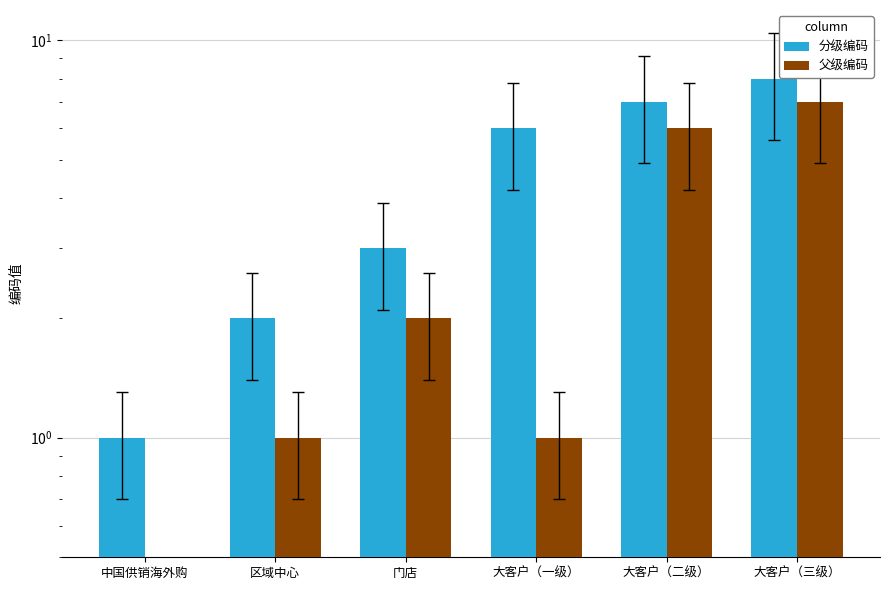

The 分级编码 series shows 3 at 门店. True or false?

True